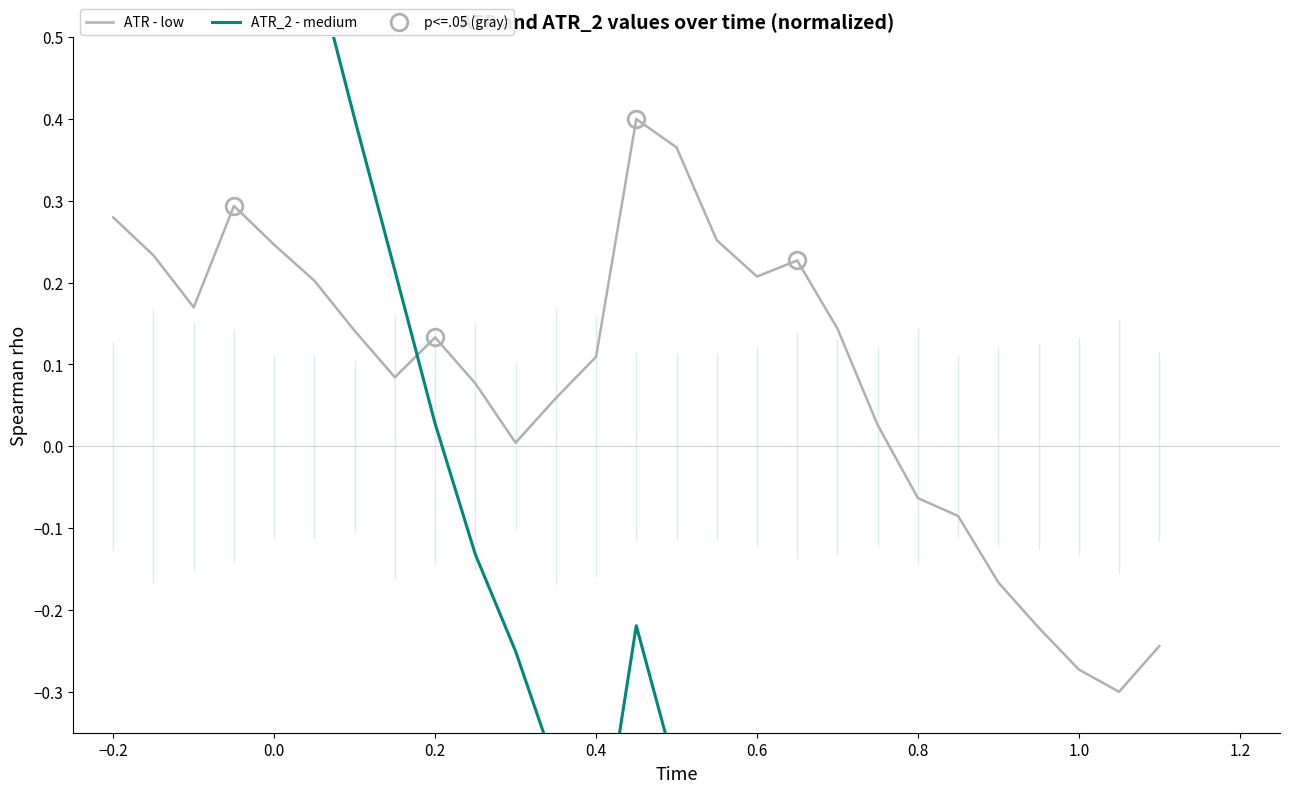

In ATR - low, how many points are lower than both neighbors (excluding endpoints)?

5